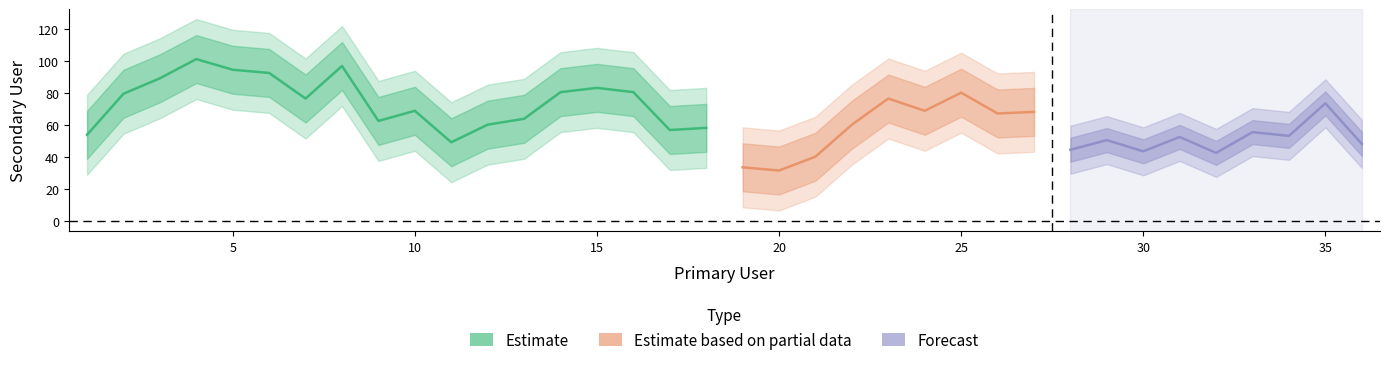

How many data points are less than 63?

18